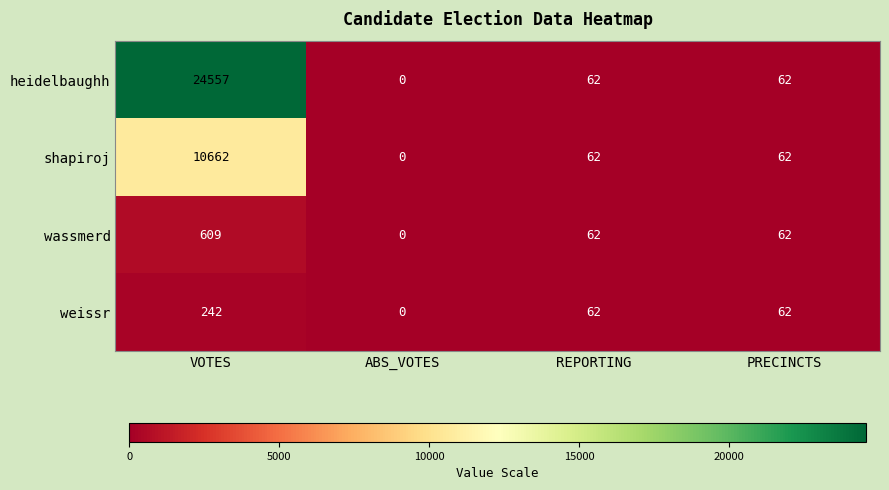

At which category does the chart reach its minimum across all series?

ABS_VOTES